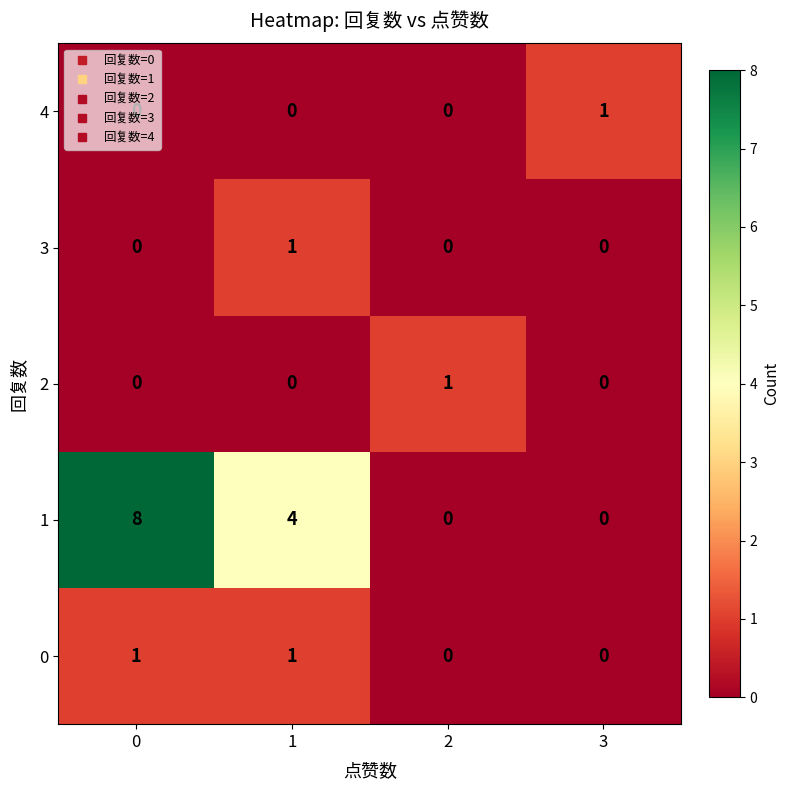

How many values in 1 are above zero?

2